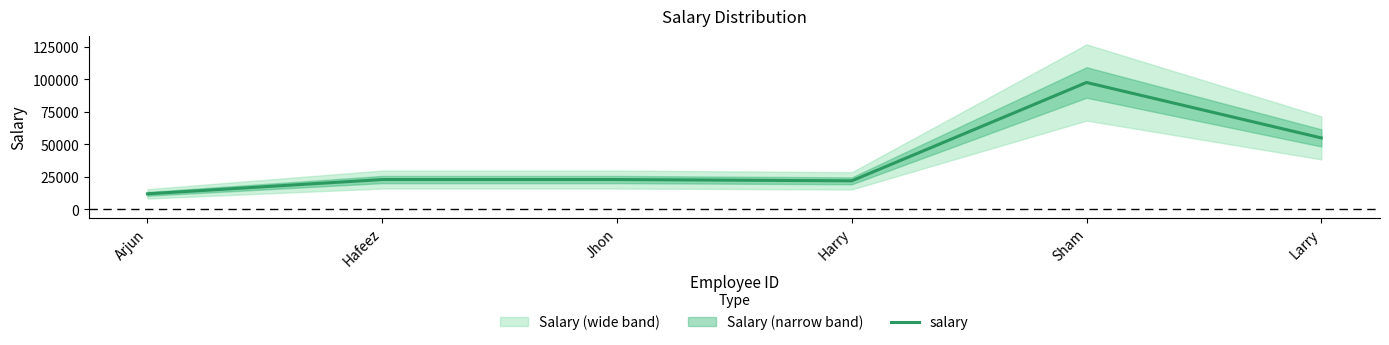

What is the ratio of the value at Arjun to the value at Harry?

0.5